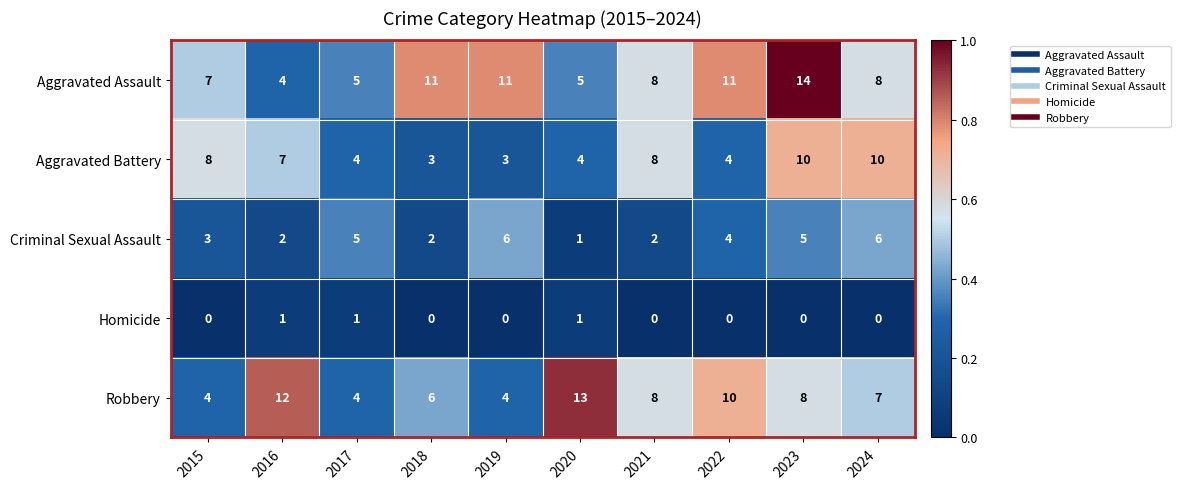

What is the average value of the Robbery series?

8